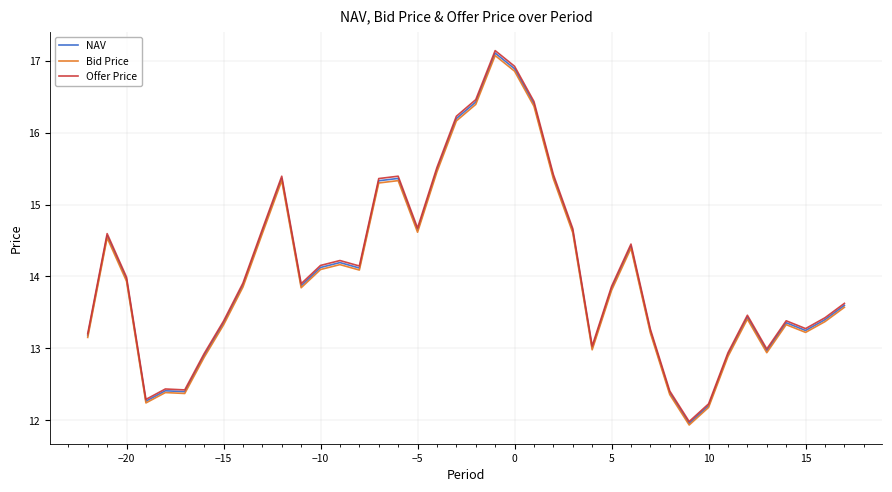

Which series has the widest spread of values?

Offer Price